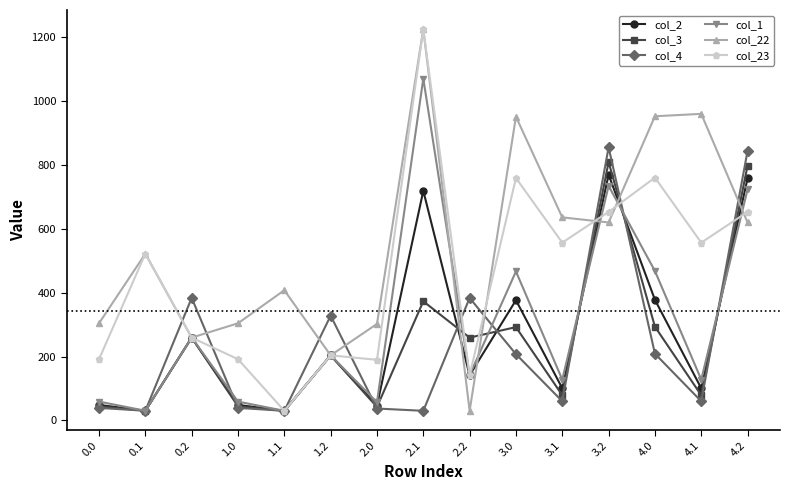

What is the value of the col_4 point at the 14th from the left?

59.9